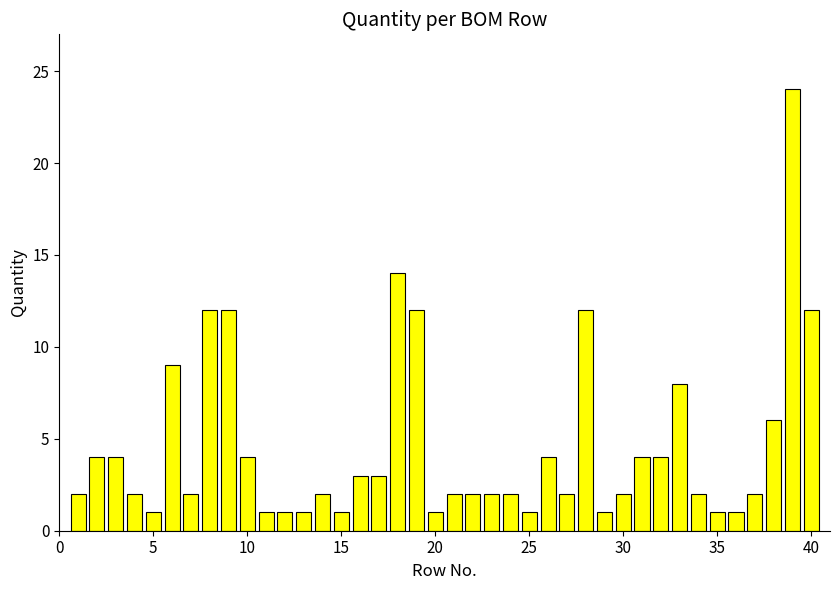

What is the average value?

5